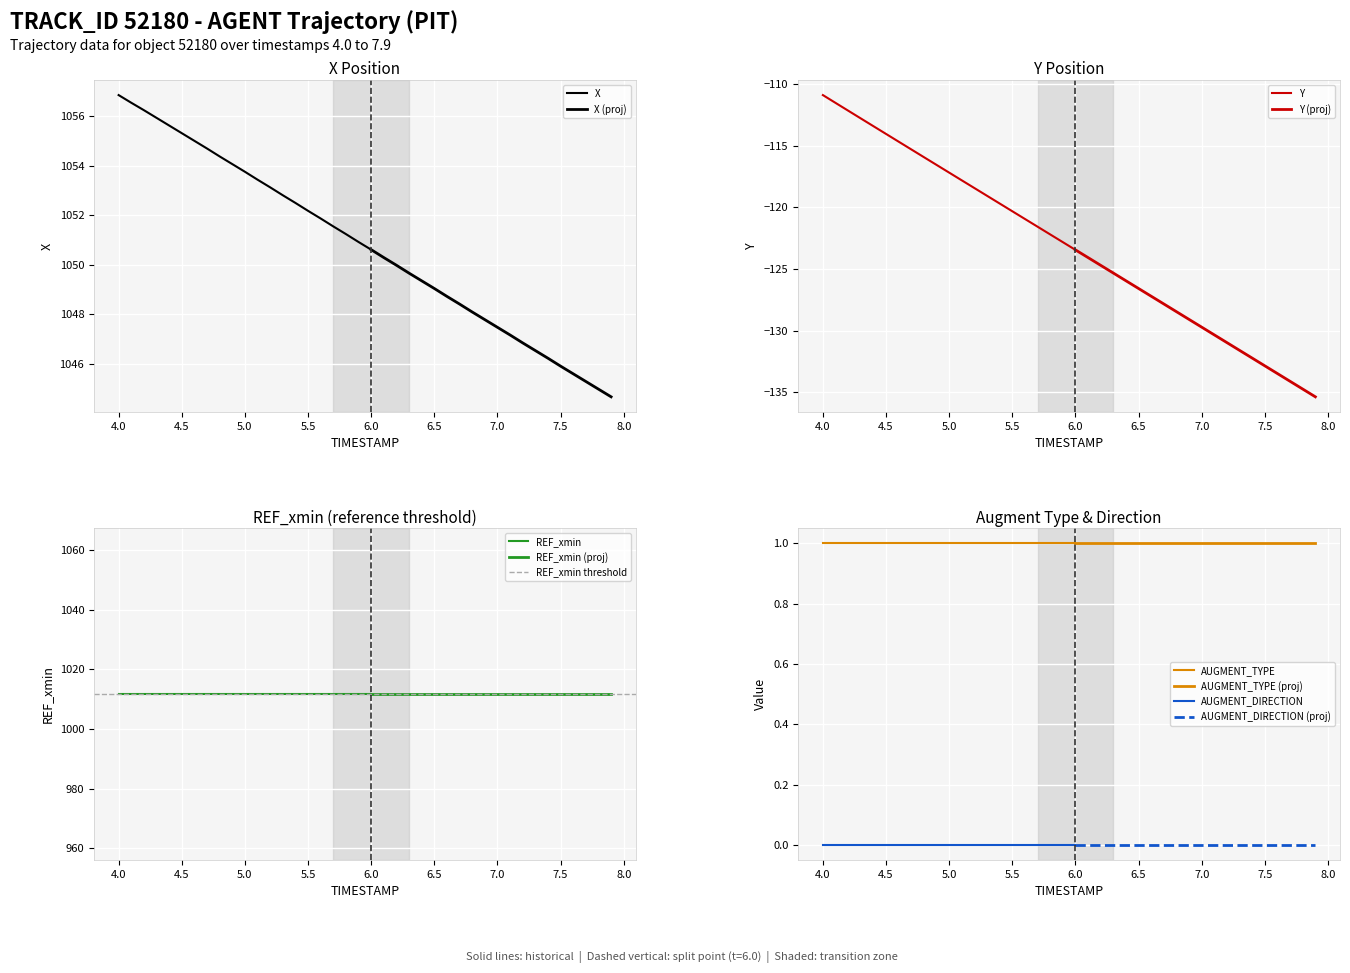

What is the value of the AUGMENT_TYPE point at the 6th from the left?

1.0